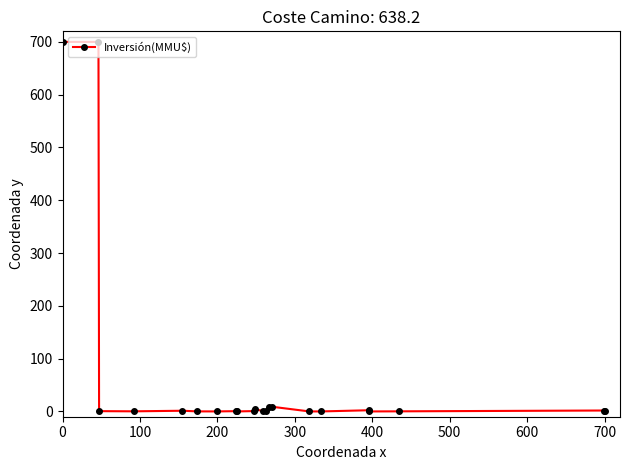

What is the value of the 13th point from the left?

0.4